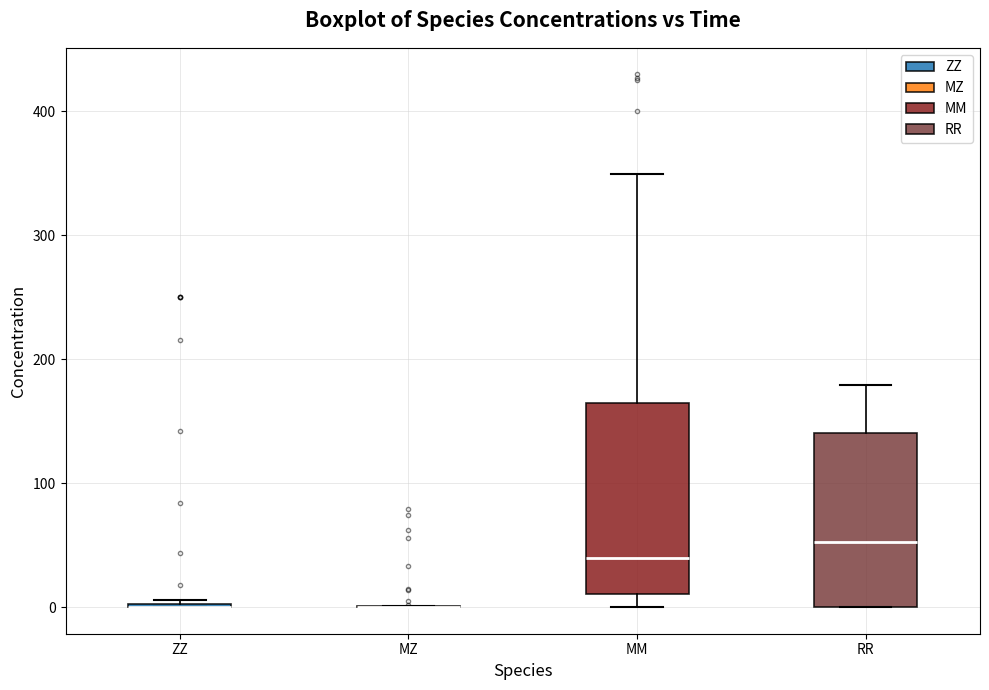

Reading left to right, read every box against the y-axis: the position of its median line, the range the box covers, and the ends of its whiskers. The values are not printed on the chart, so give them approximately, as read against the axis.

ZZ: box collapsed to a line at 0, whiskers 0 to 10
MZ: box collapsed to a line at 0, whiskers 0 to 0
MM: median 40, box 10 to 160, whiskers 0 to 350
RR: median 50, box 0 to 140, whiskers 0 to 180